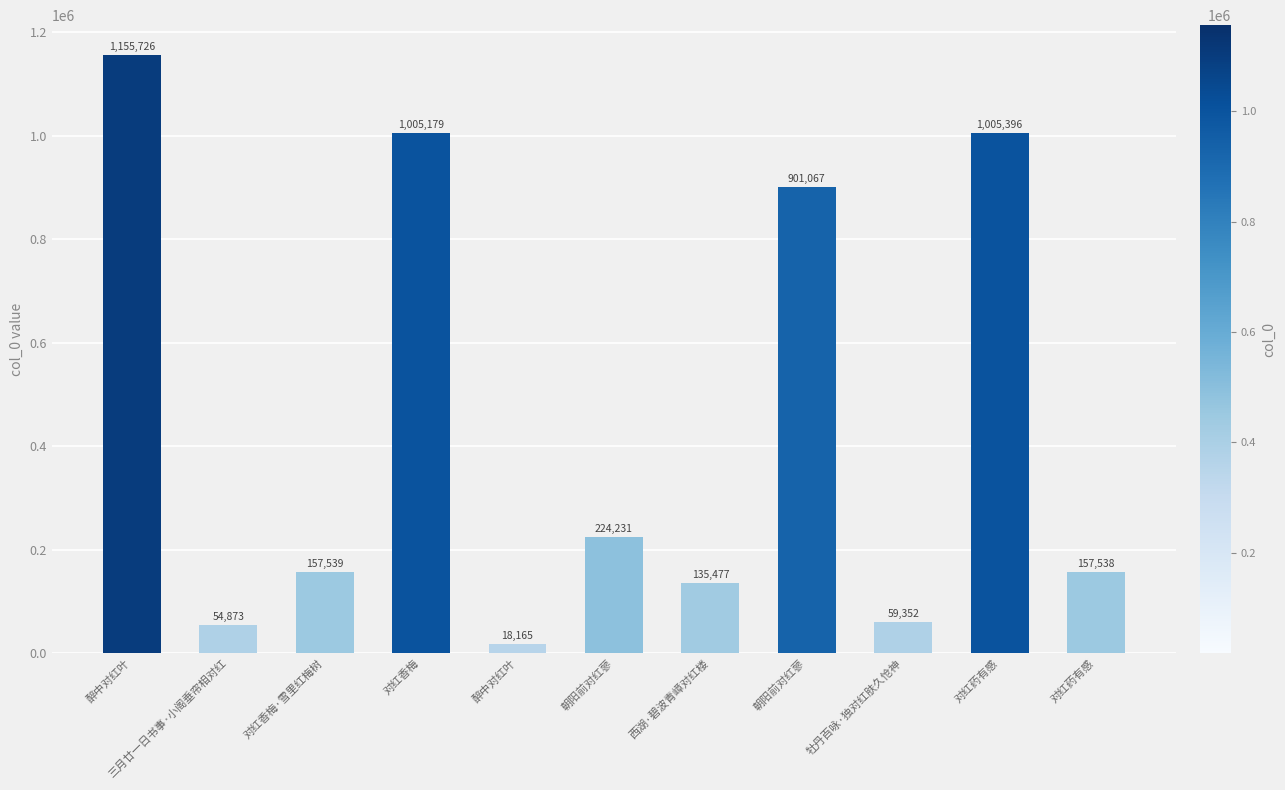

What is the minimum value shown in the chart?

18165